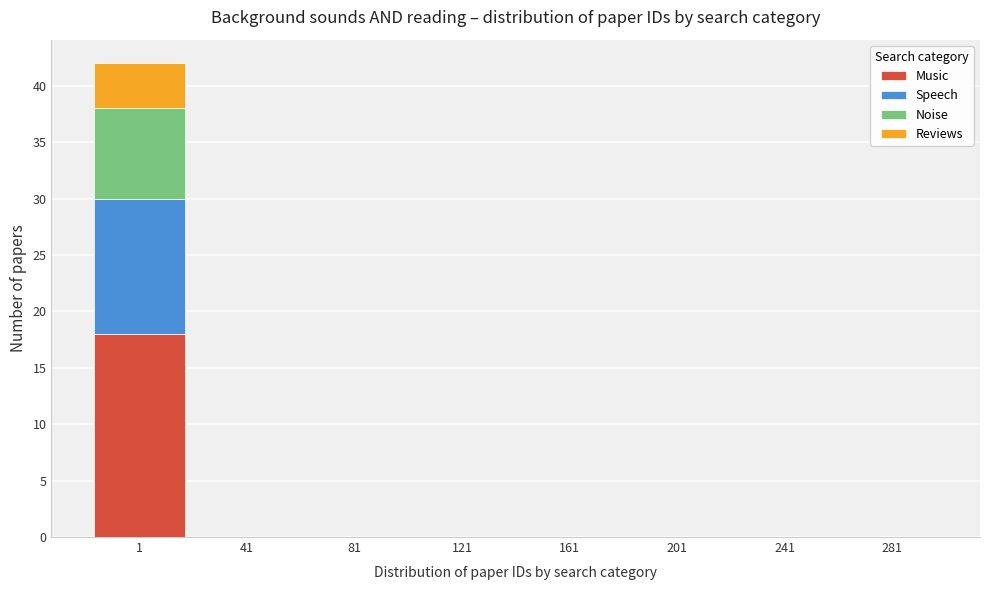

What is the sum of all Music values?

18